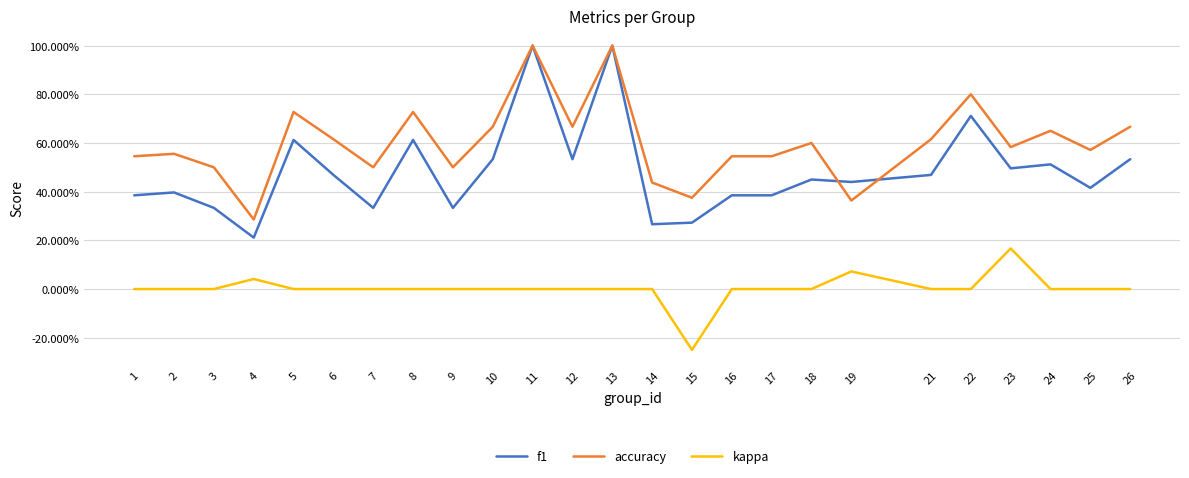

What is the greatest value displayed?

1.0